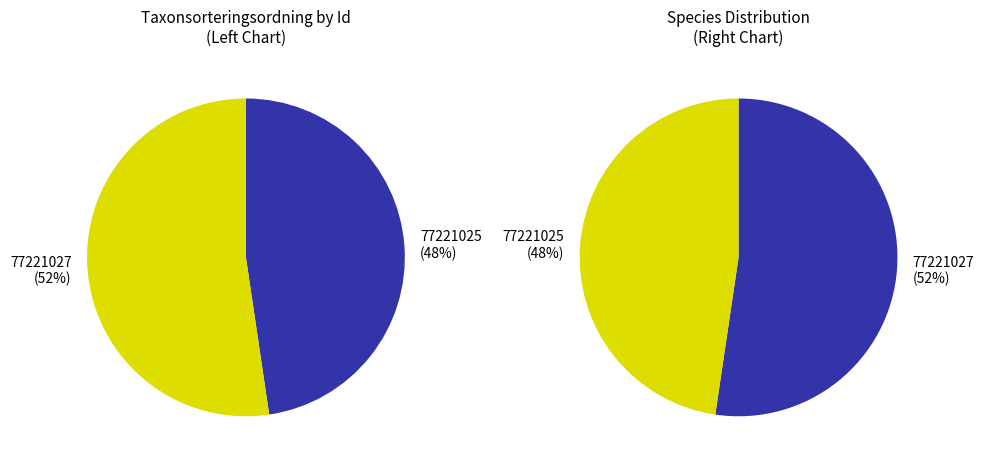

To the nearest percent, what percentage of the pie is 77221025?

48%